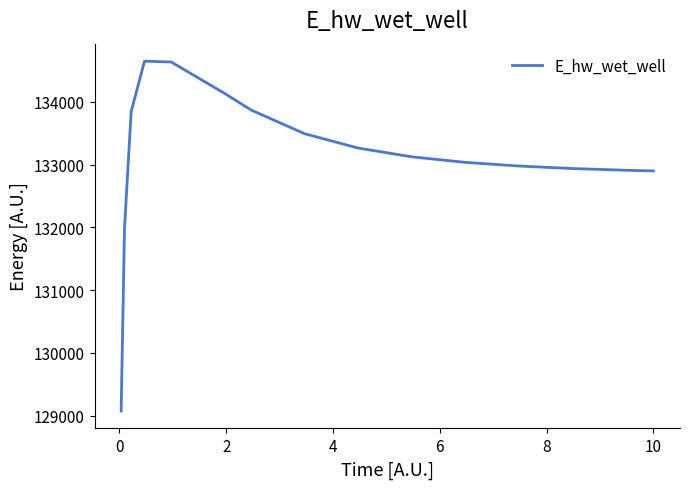

Is this an area chart (filled region under the line)?

No